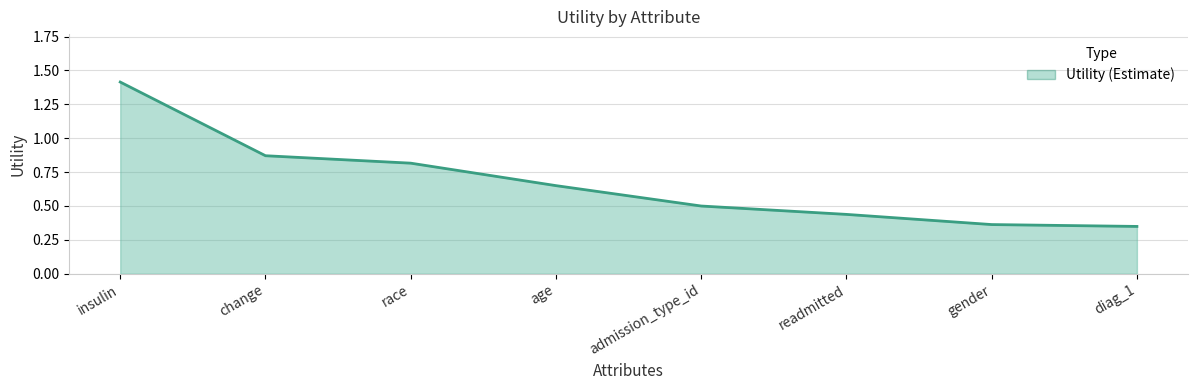

What is the difference between the values at readmitted and admission_type_id?

0.1